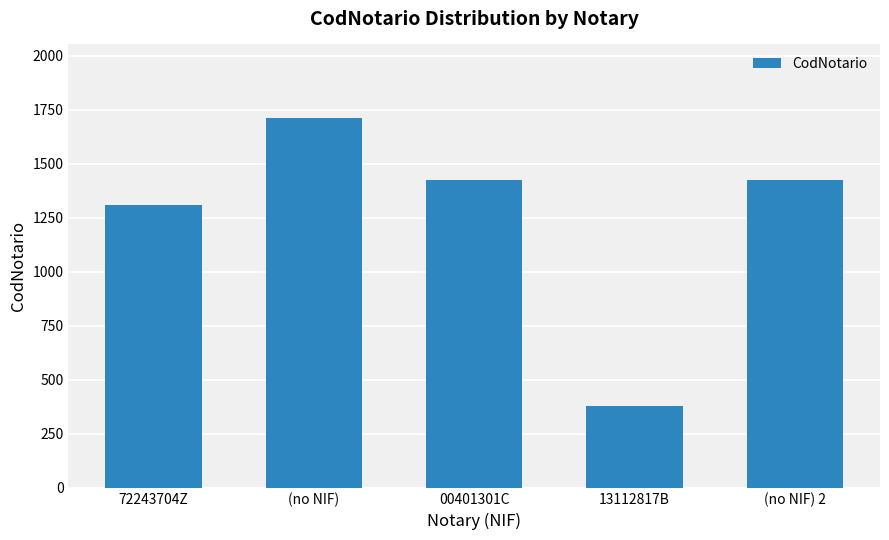

What is the value of the 2nd bar from the left?

1710